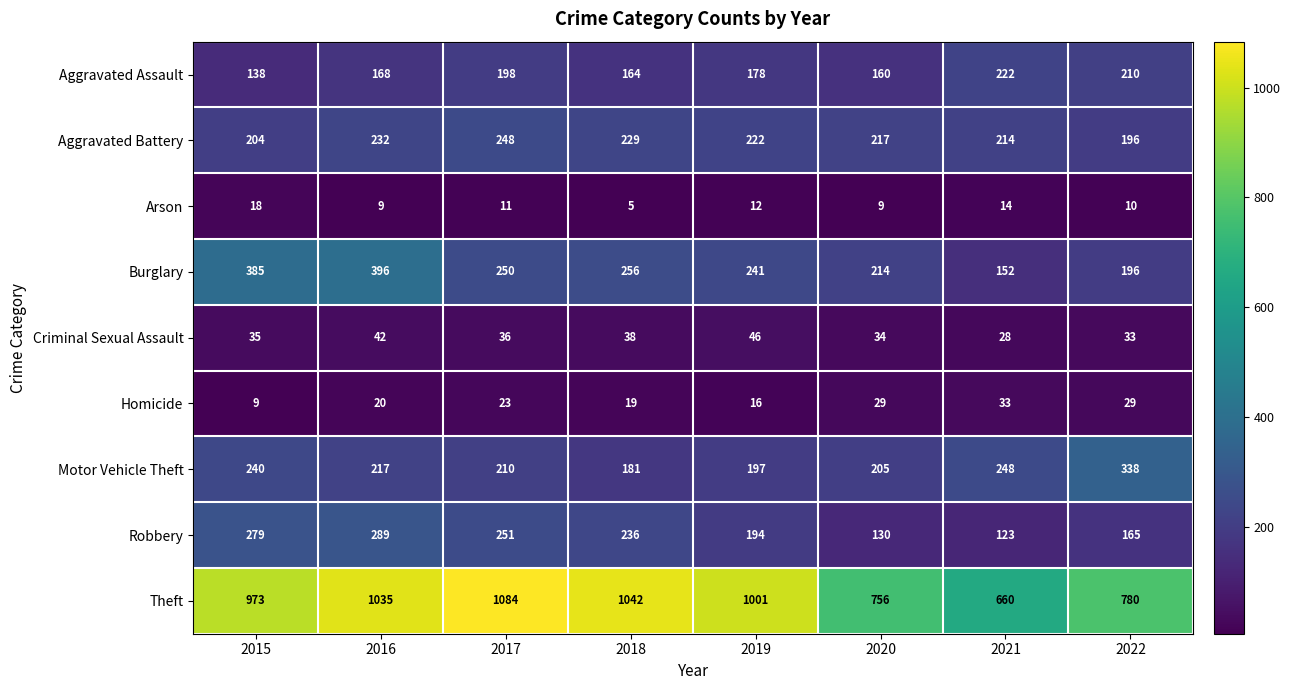

What is the highest value of the Criminal Sexual Assault series?

46